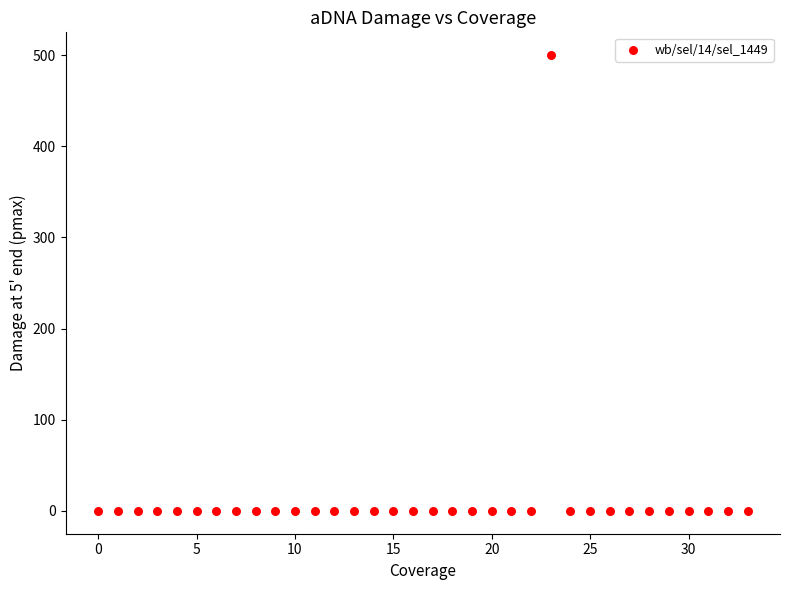

What is the range of Y values (max minus min)?

500